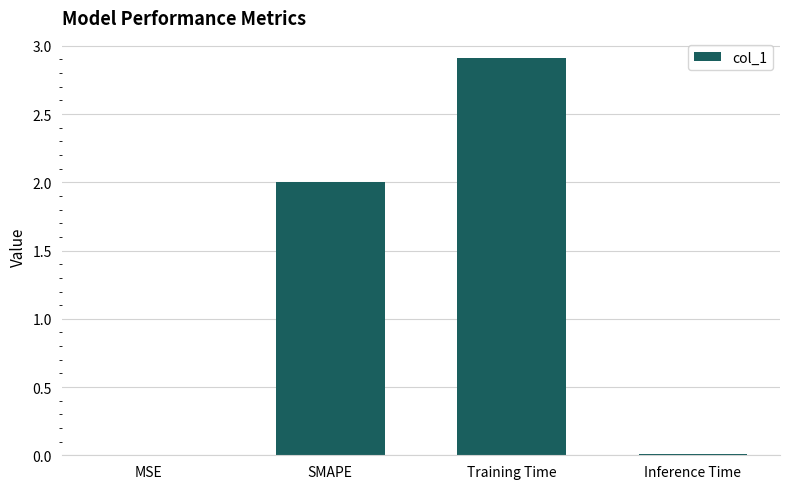

What is the sum of all values?

4.9